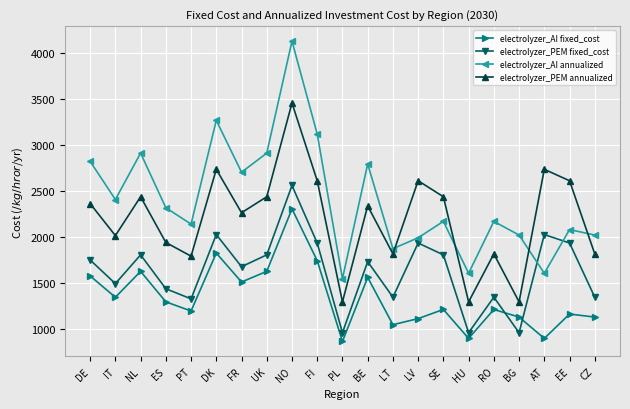

At how many categories does at least one series exceed 2576?

11